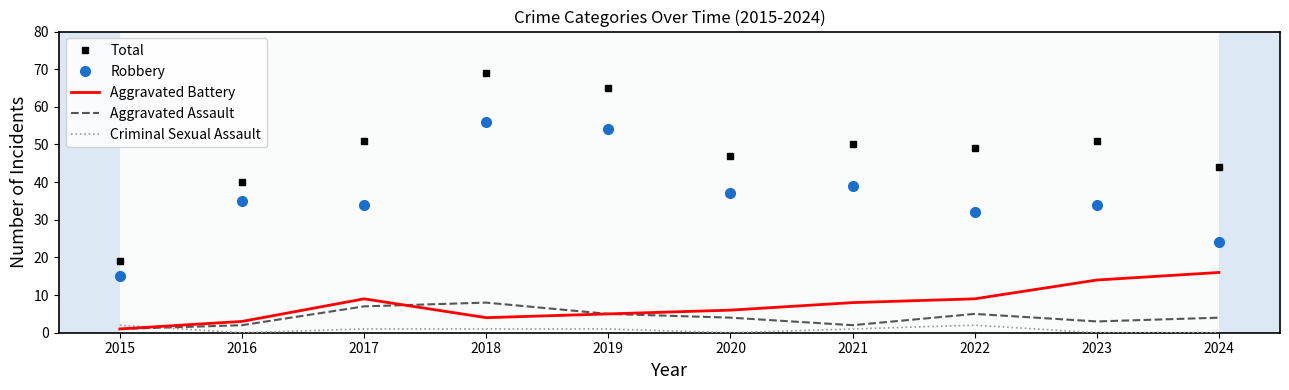

What is the difference between the highest and lowest values at 2021?

49